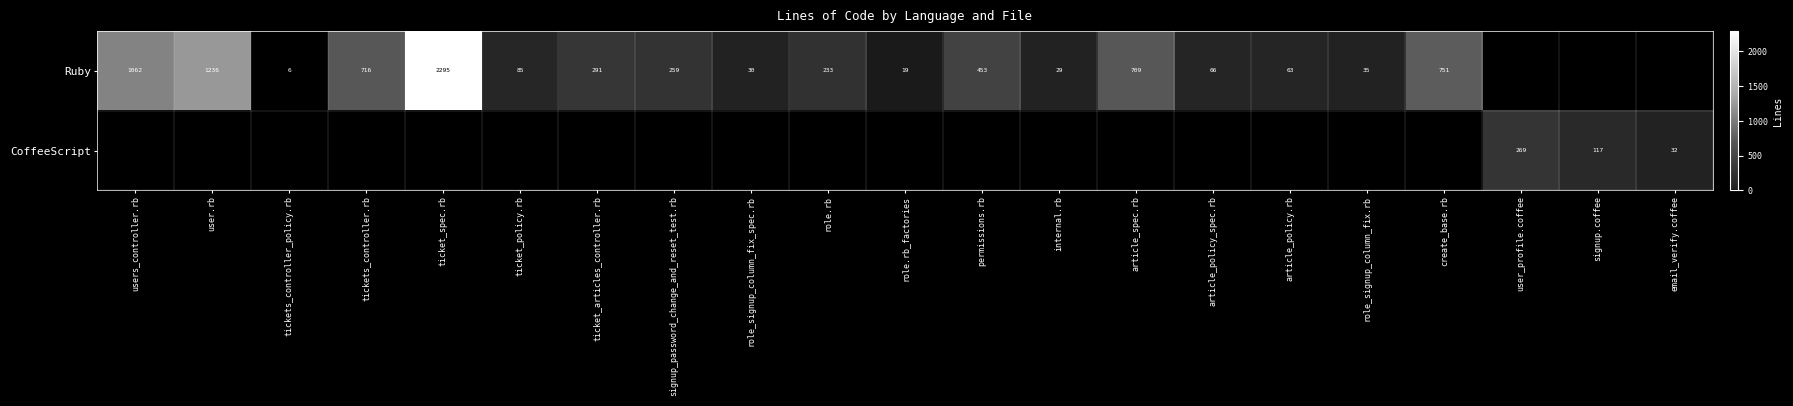

True or false: Ruby has a value of 484 at users_controller.rb.

False